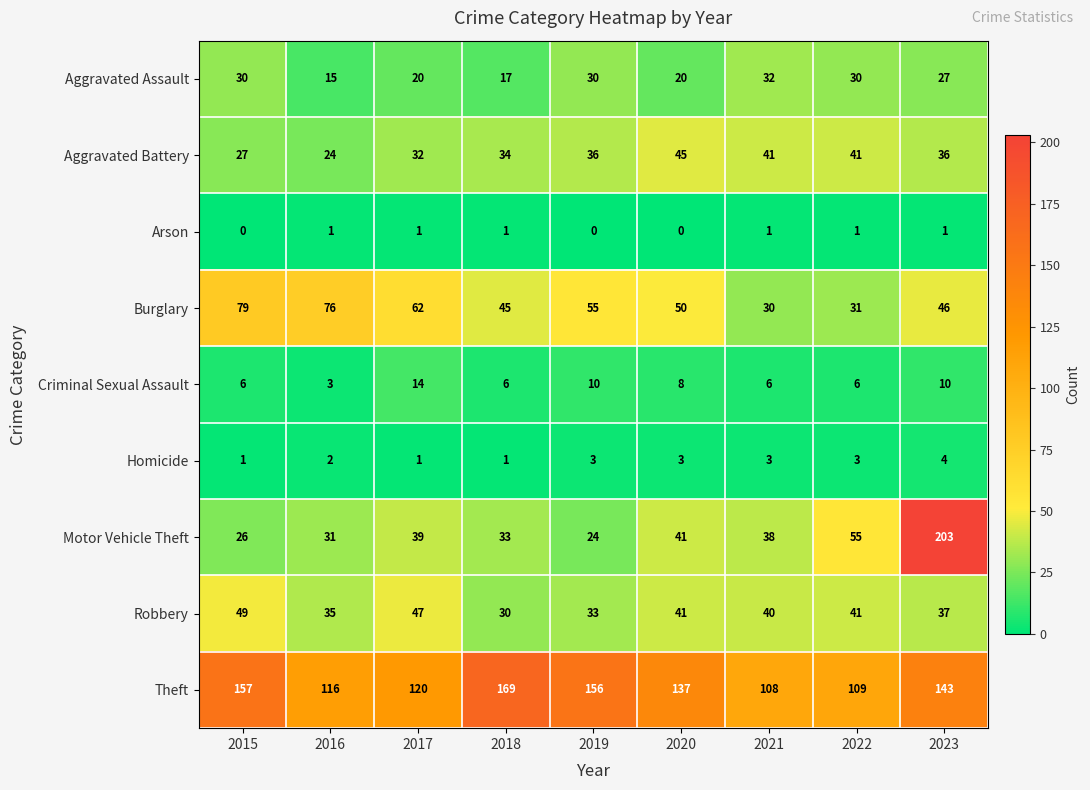

Where is Theft nearest to the value 138?

2020